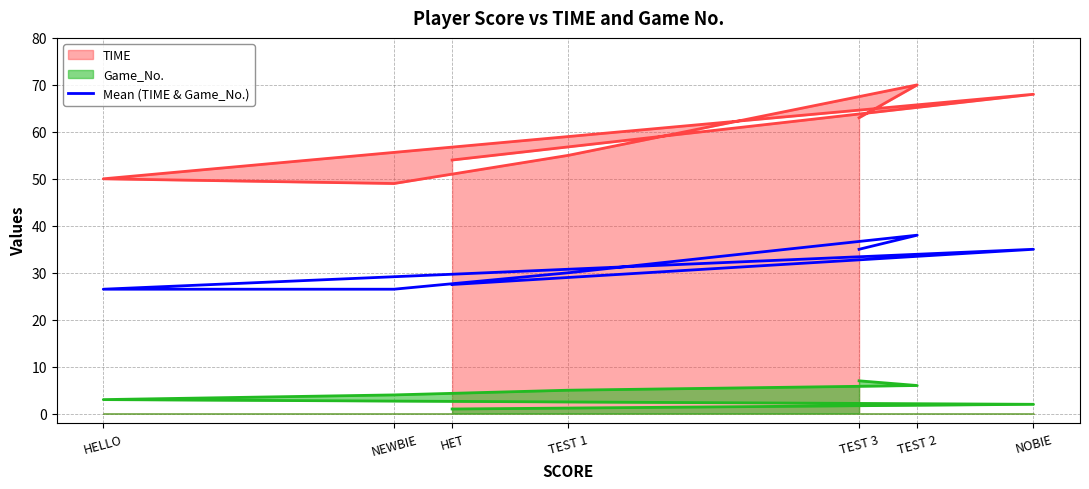

At which label is the value closest to 32?

TEST 1